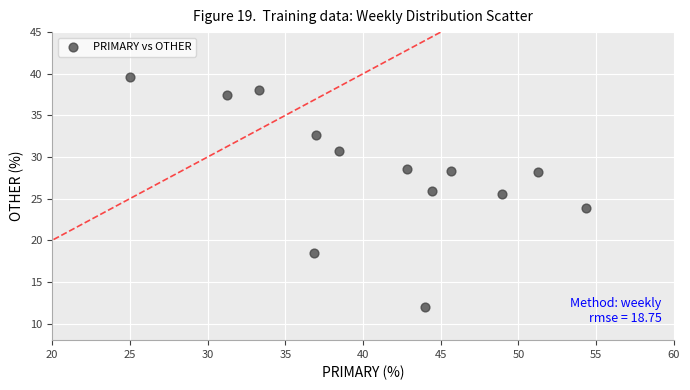

What Y value in the scatter plot is closest to 25?

25.5